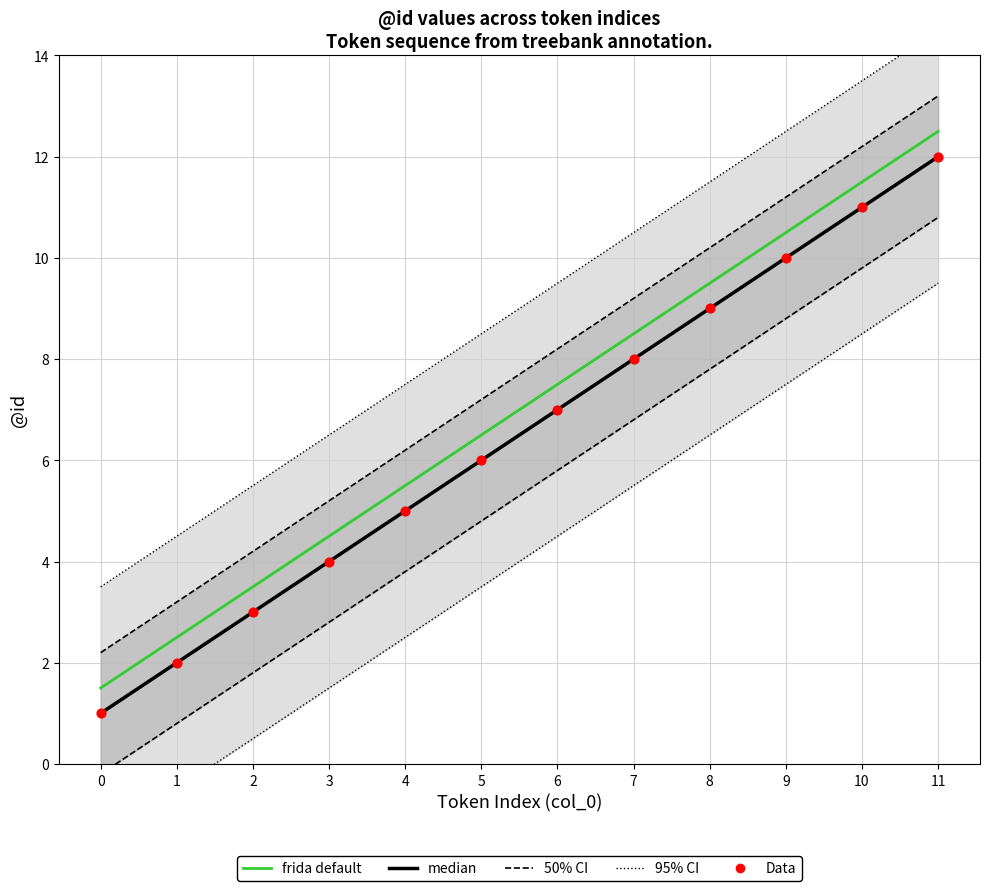

Is the value of 95% CI at 9 greater than the value of Data at 6?

Yes